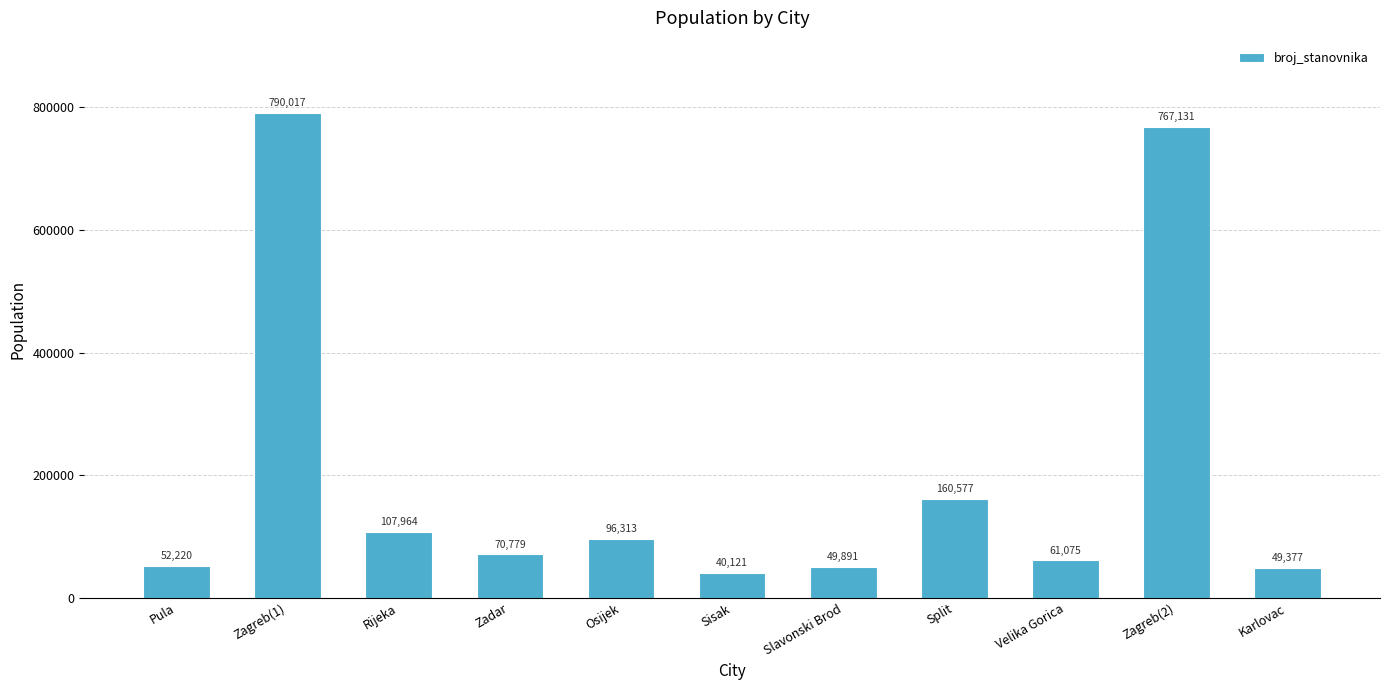

What is the difference between the second highest and second lowest values?

717754